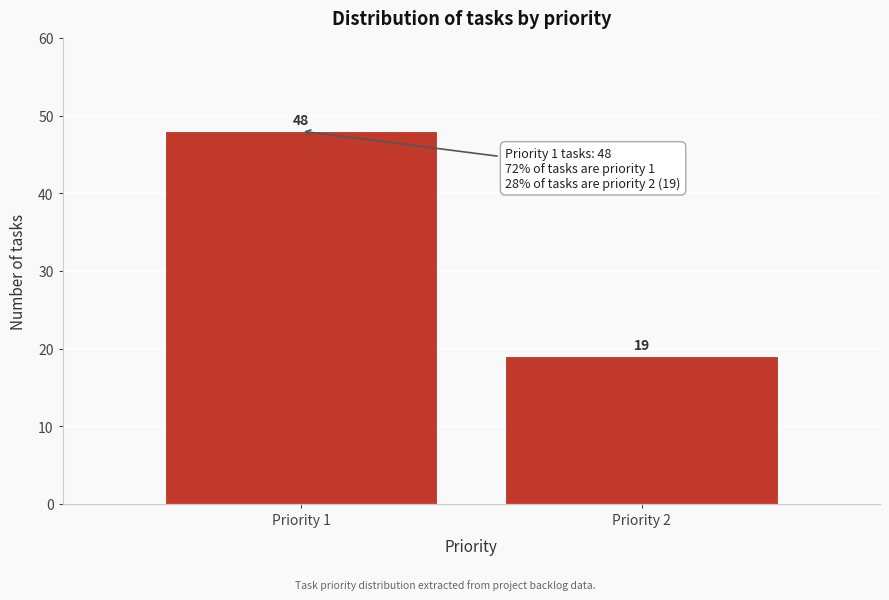

Reading left to right, what are all the values shown in this chart?

Priority 1=48	Priority 2=19